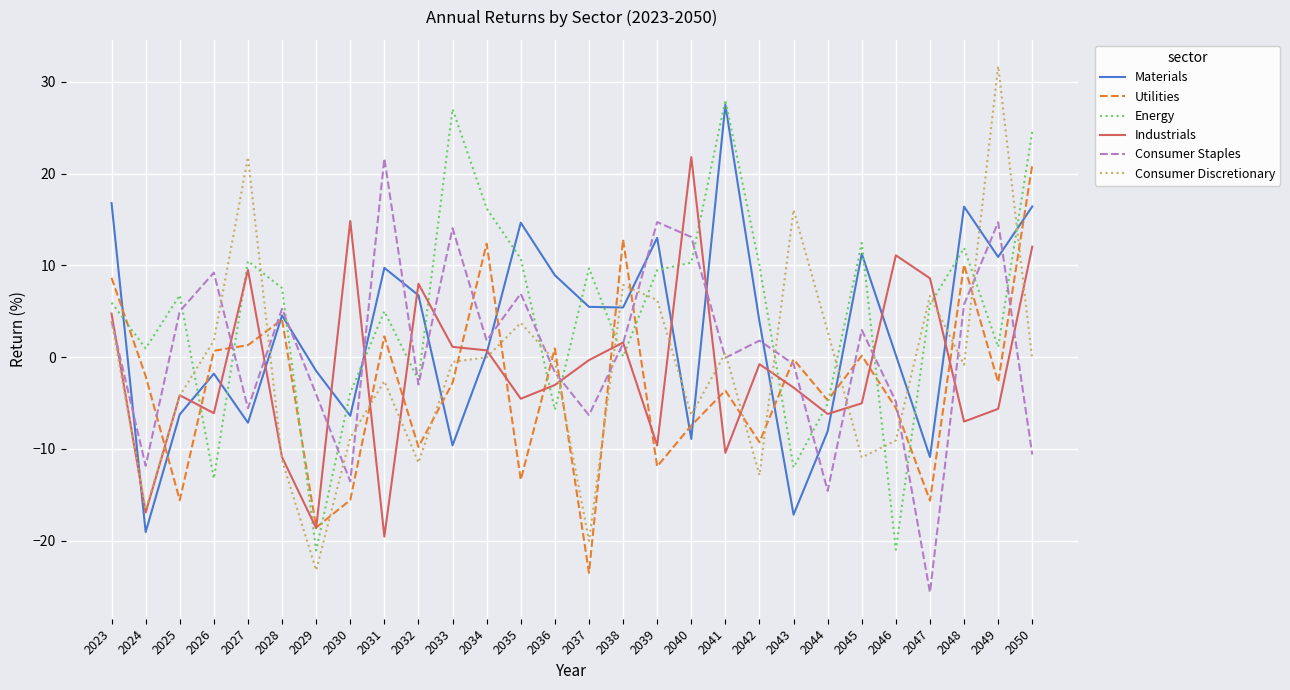

Is it true that Industrials equals 0.7 at 2034?

True